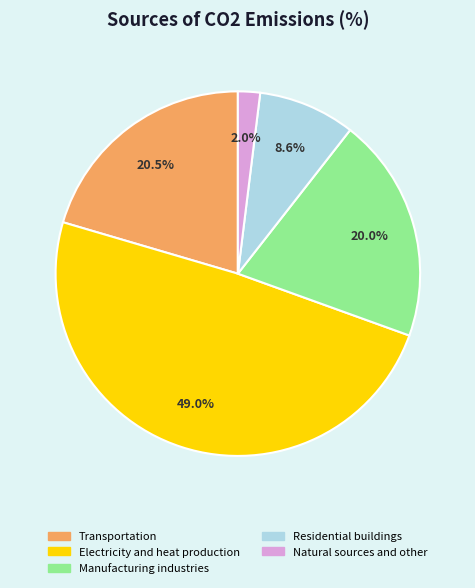

What is the ratio of the value at Electricity and heat production to the value at Manufacturing industries?

2.5